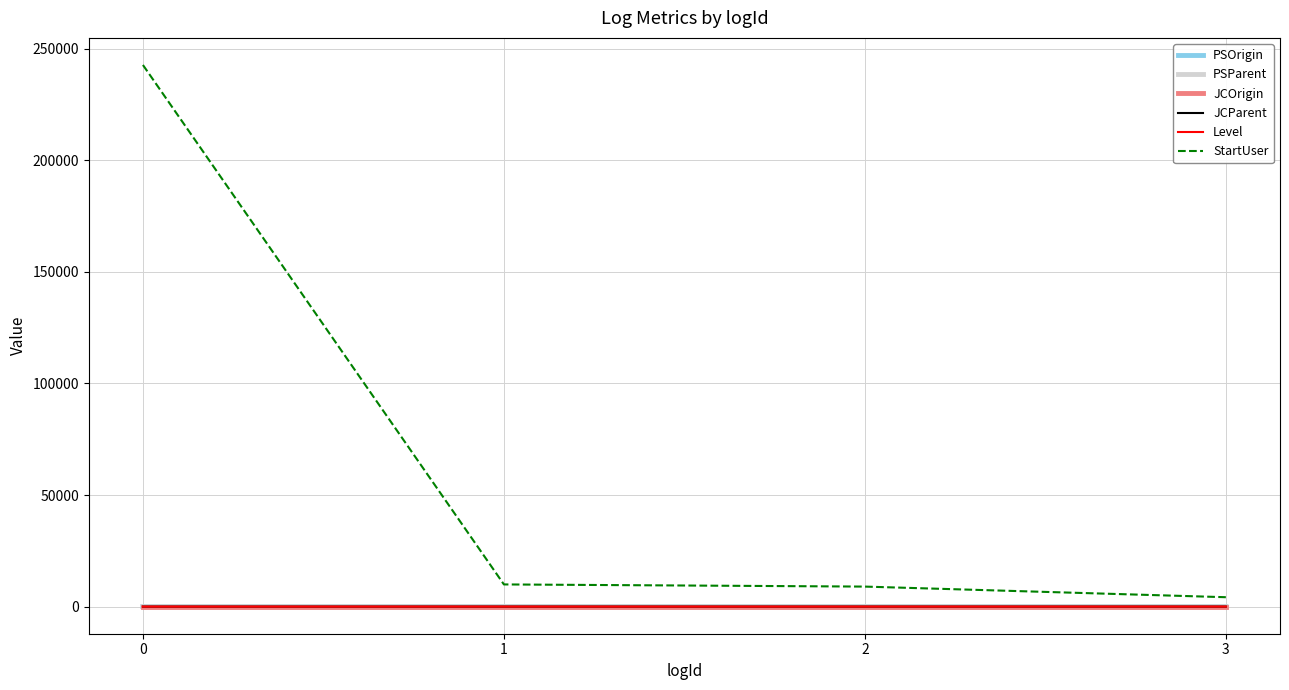

Is it true that PSParent equals 0.1 at 3?

True